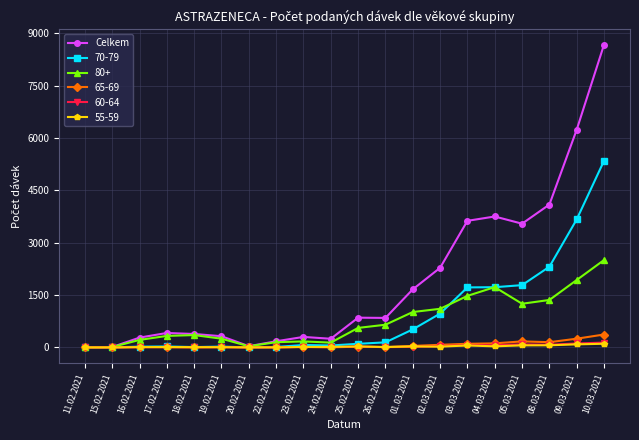

Which series changed the most between 26.02.2021 and 01.03.2021?

Celkem